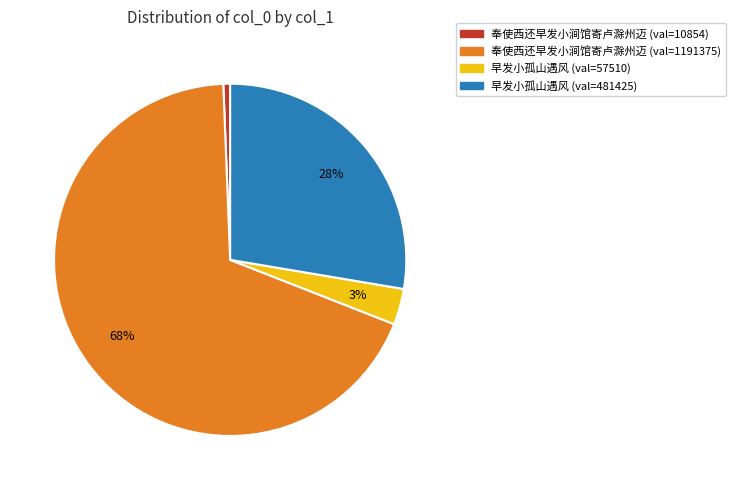

Is it true that 奉使西还早发小涧馆寄卢滁州迈 (val=1191375) is 68% of the pie?

True